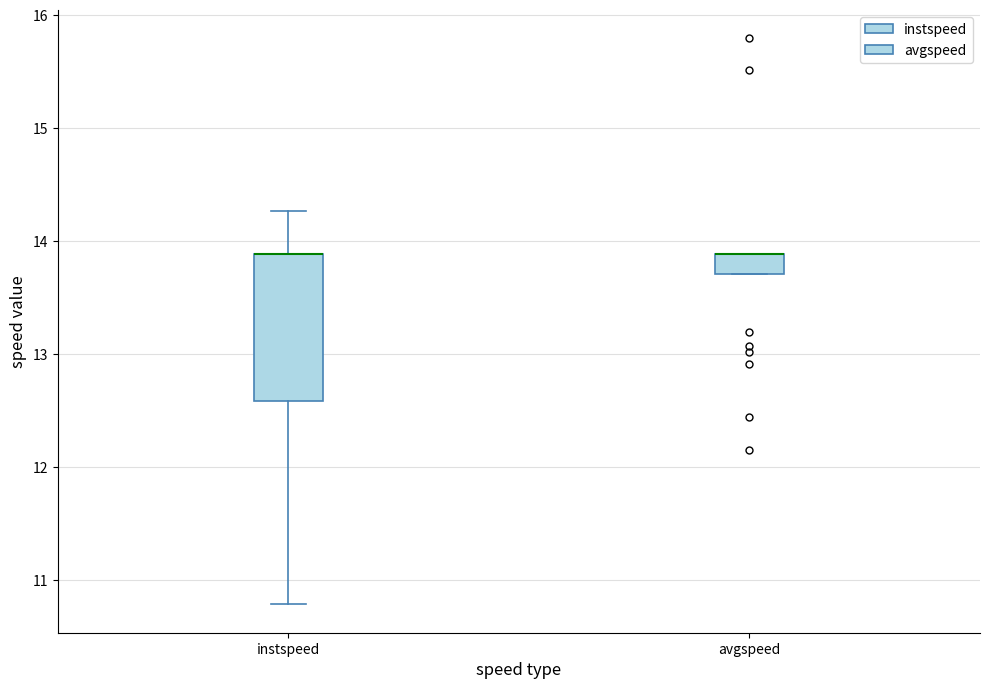

Where is the upper edge of the box for avgspeed on the y-axis? The values are not printed on the chart, so give them approximately, as read against the axis.

13.9